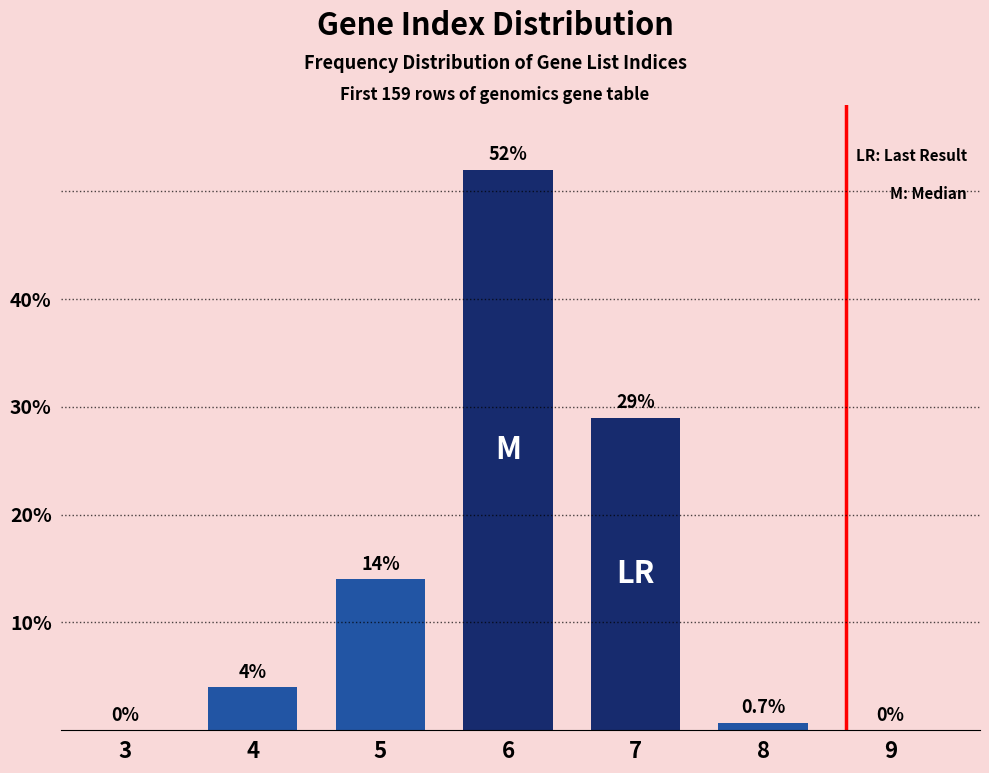

Reading right to left, extract all data points from this chart.

9=0.0	8=0.7	7=29.0	6=52.0	5=14.0	4=4.0	3=0.0